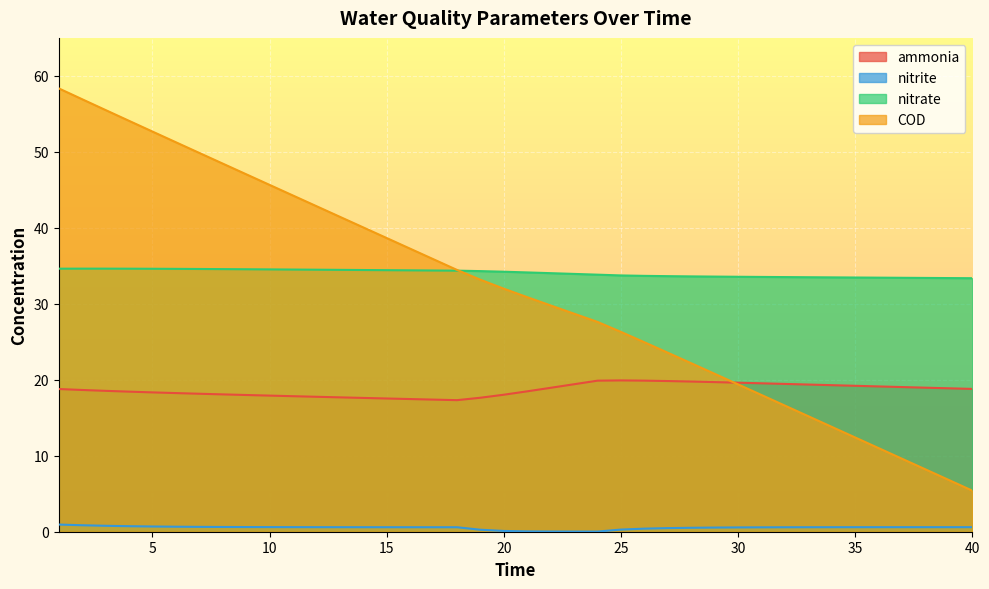

What is the value of the nitrite point at the 36th from the left?

0.6